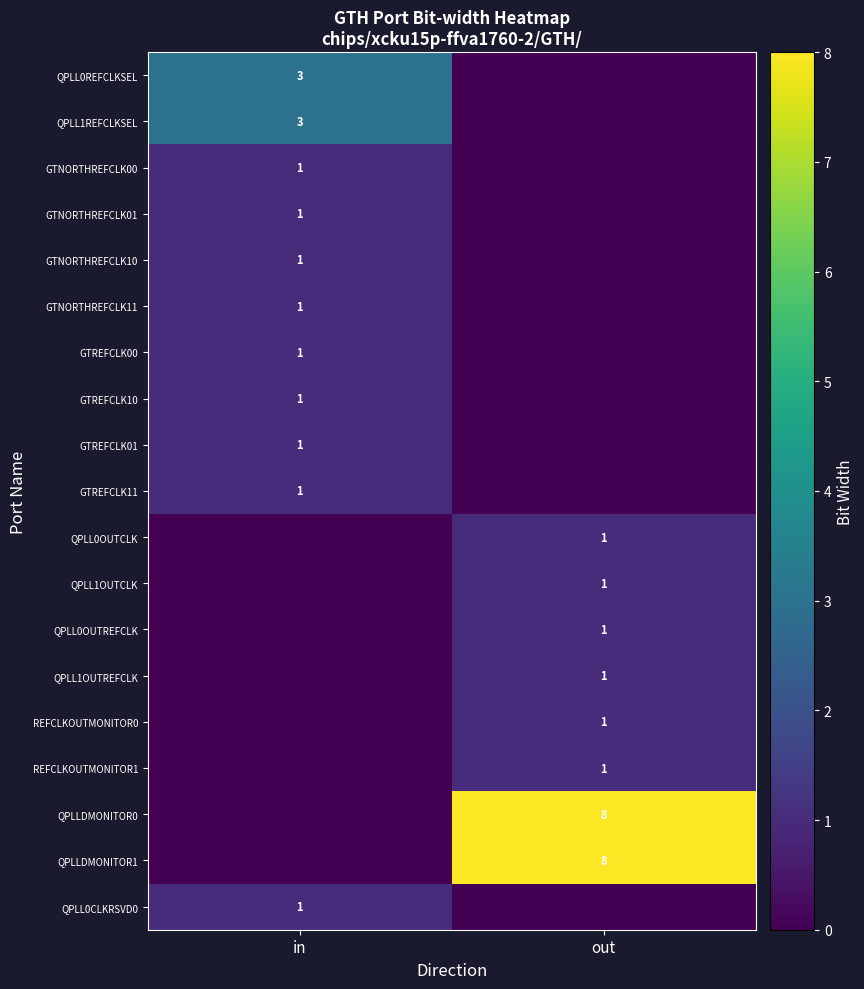

The QPLL0OUTCLK series shows 1 at out. True or false?

True